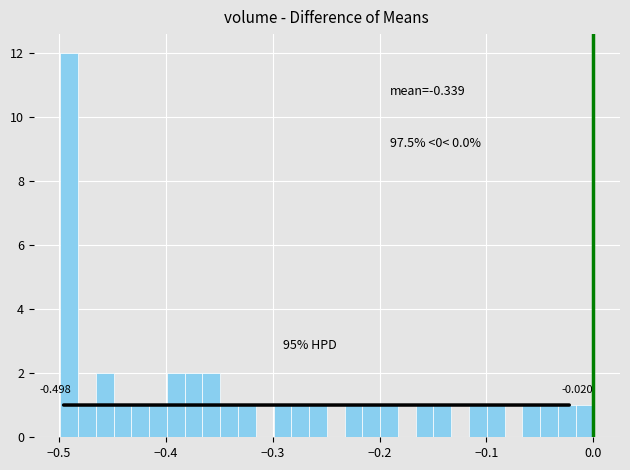

Around what value on the x-axis is the tallest bar? Give the approximate position of its centre, as read against the axis.

-0.49